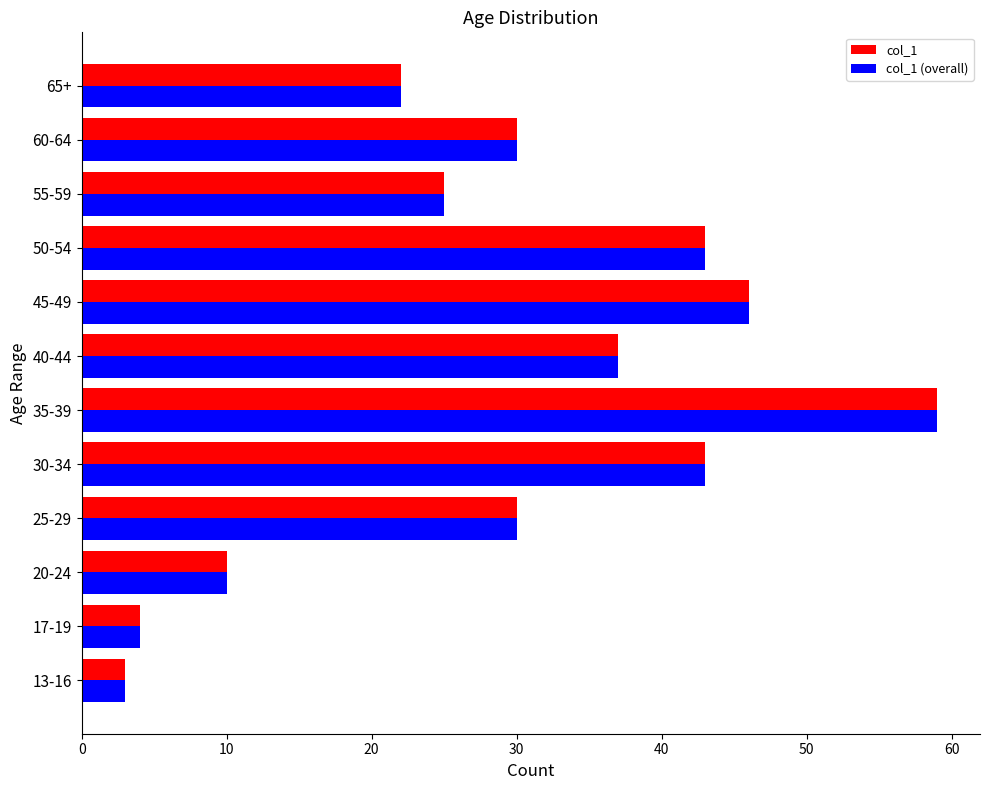

What is the minimum value shown in the chart?

3